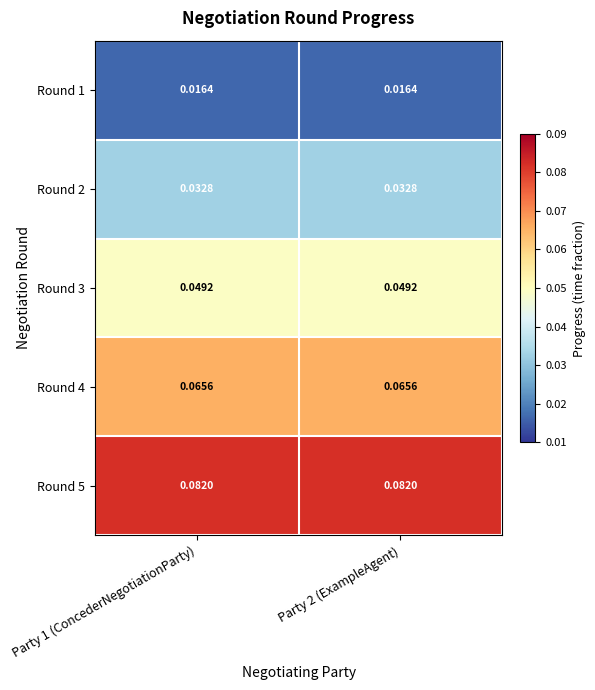

Is the value of Round 4 at Party 2 (ExampleAgent) greater than the value of Round 5 at Party 2 (ExampleAgent)?

No